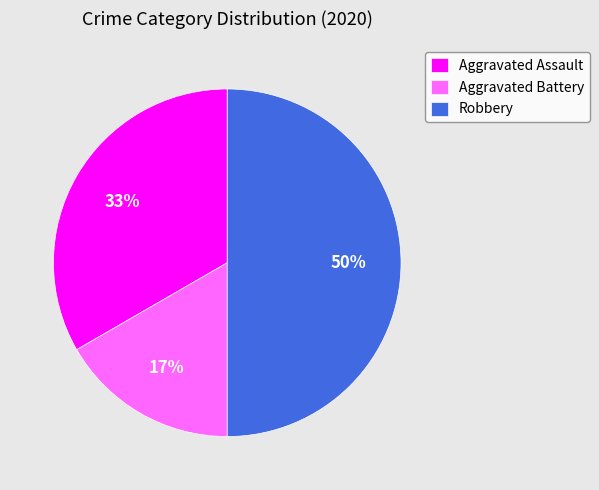

Do Aggravated Battery and Robbery together represent more than half of the pie?

Yes